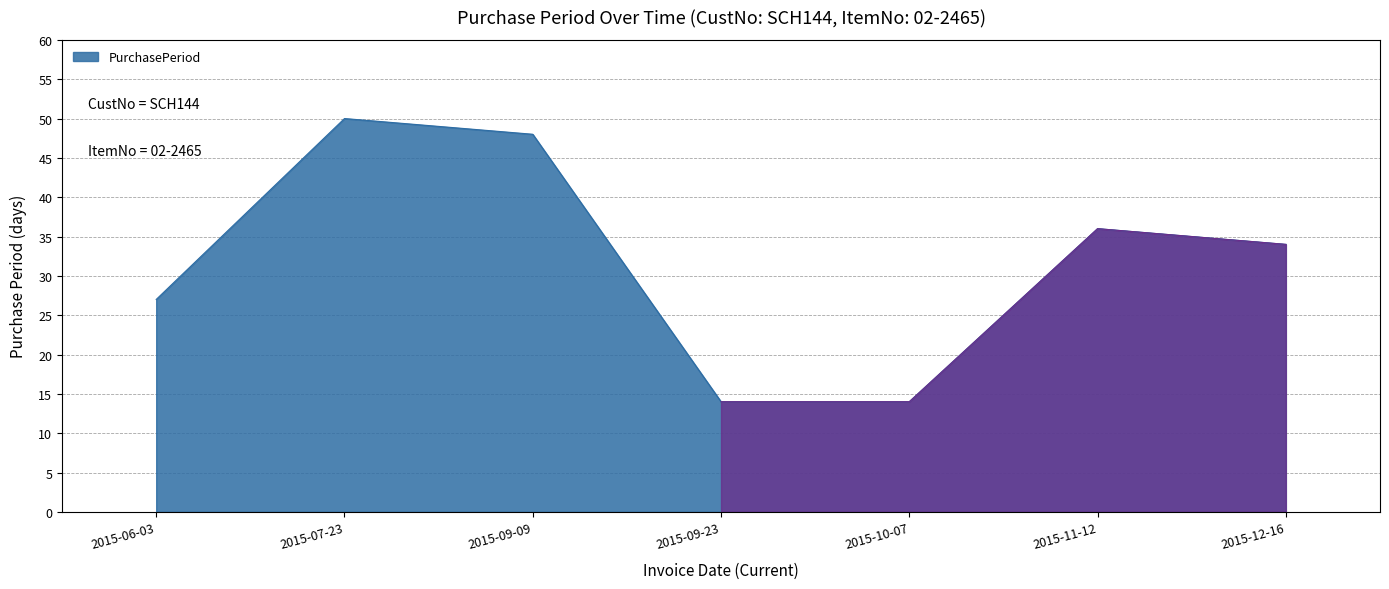

What position from the right is 2015-09-09?

5